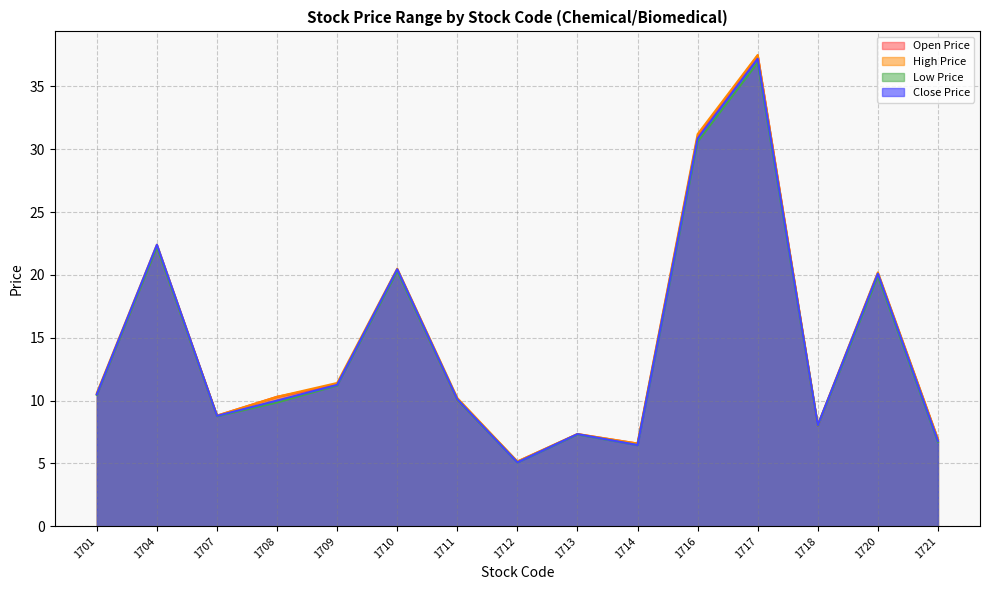

The value of High Price at 1716 is 31.2. True or false?

True